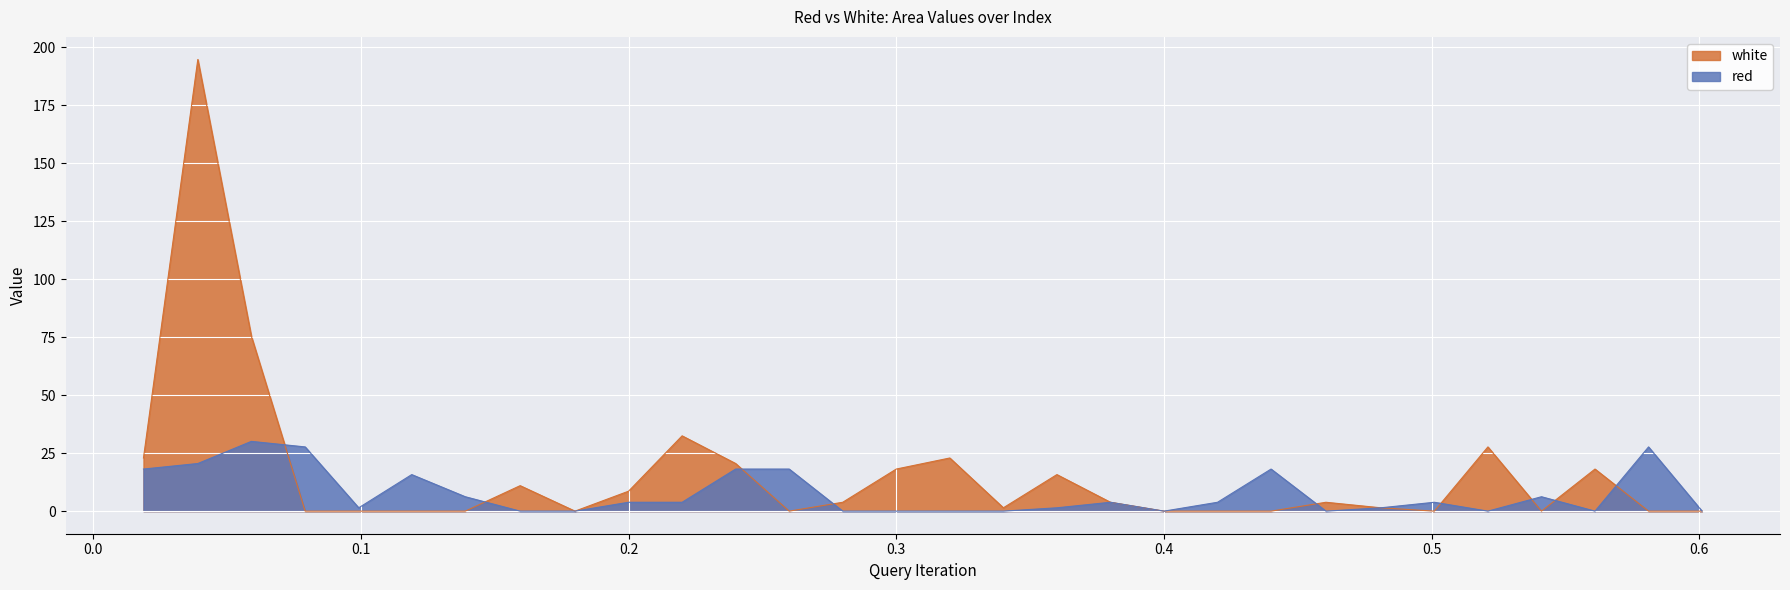

The white series shows 75.4 at 0.0591. True or false?

True